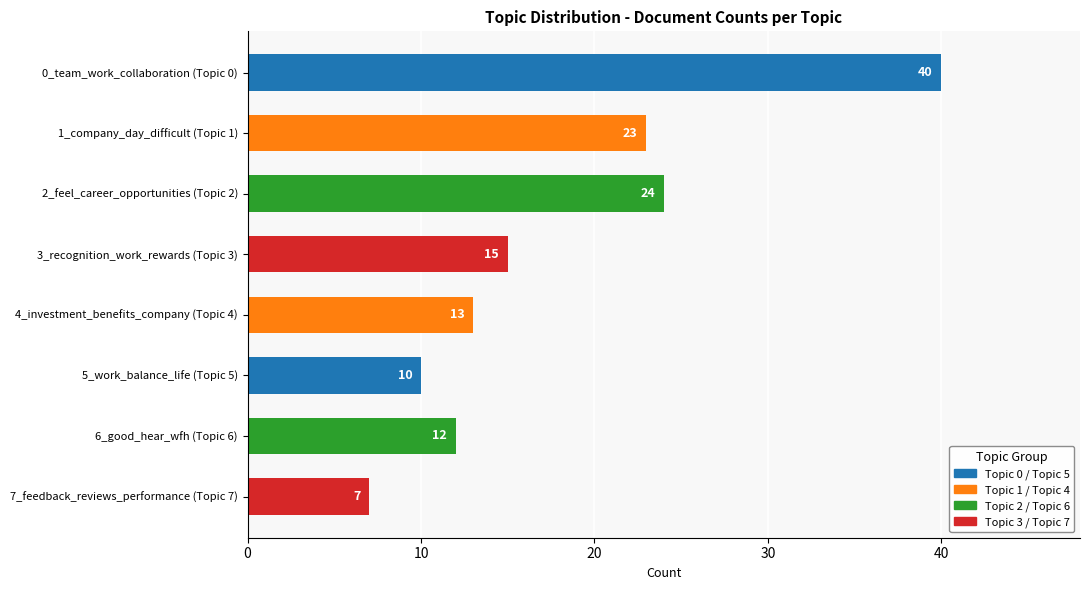

What is the average value?

18